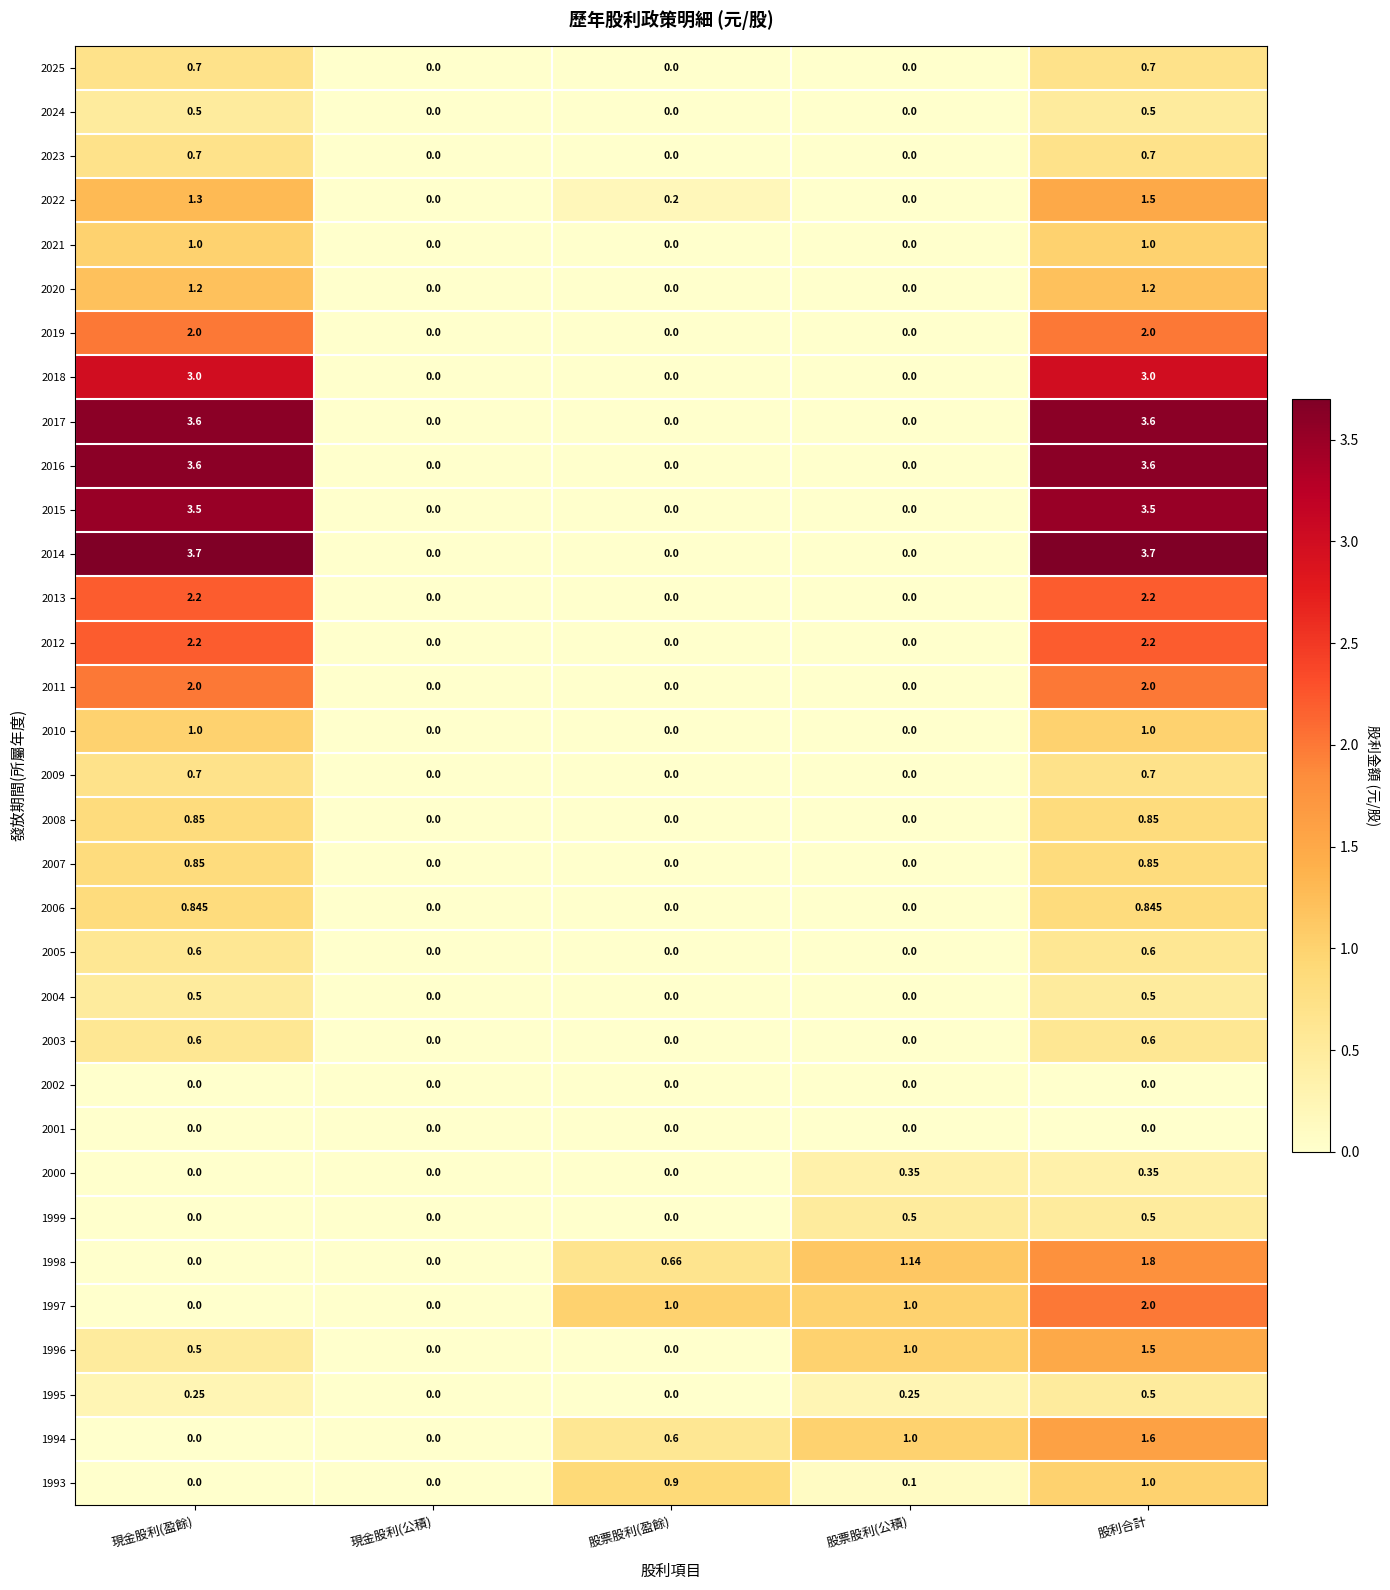

At which category is the sum across all series the highest?

股利合計